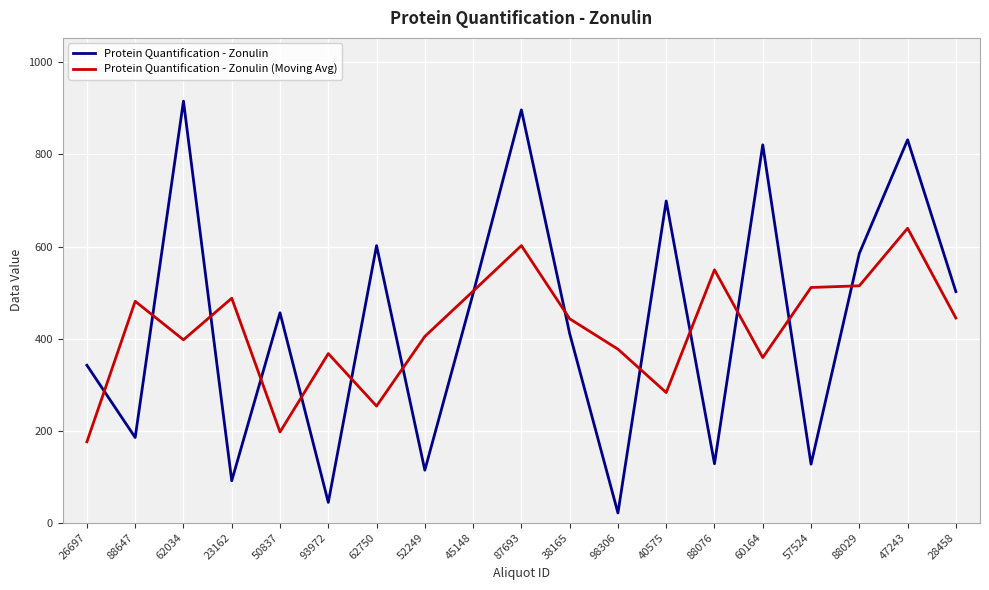

Rank the series by their average value, from lowest to highest.

Protein Quantification - Zonulin (Moving Avg), Protein Quantification - Zonulin